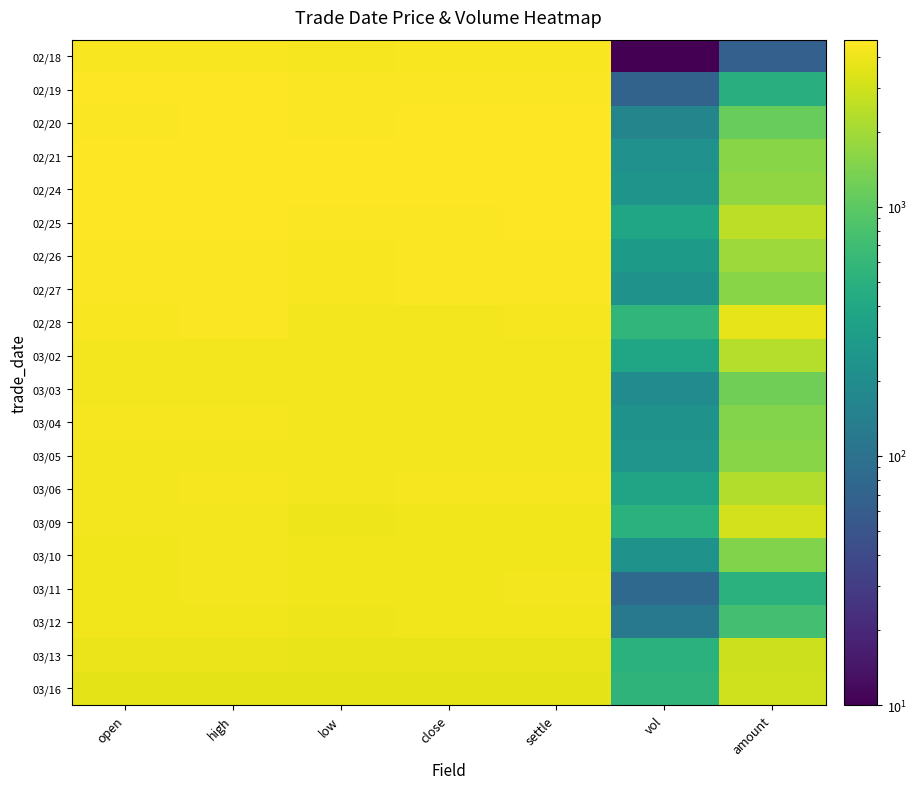

Between settle and close, which is larger?

close